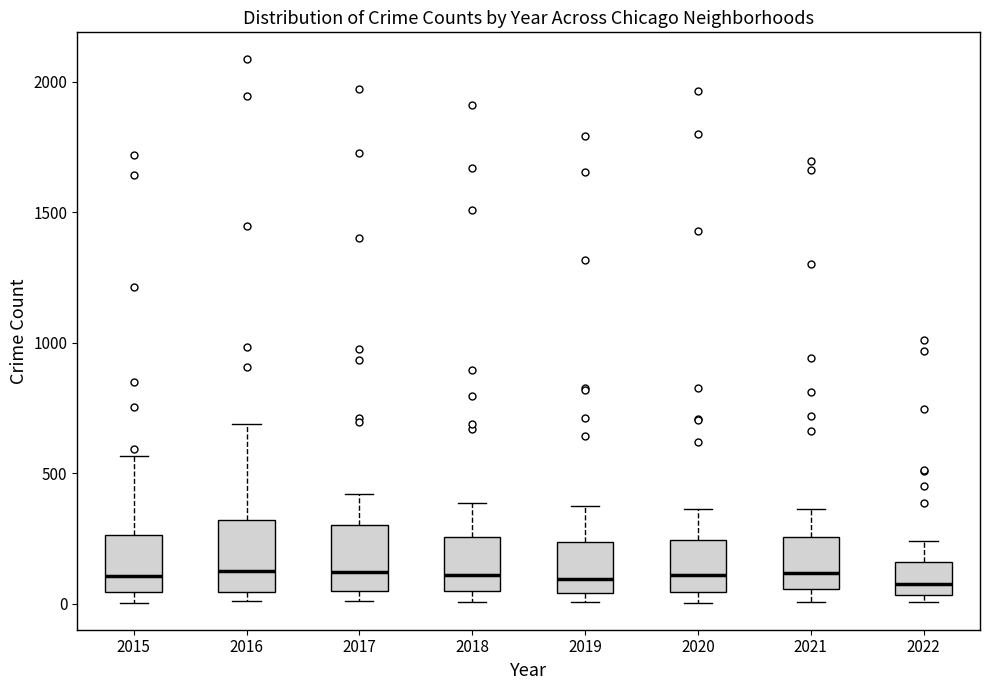

Reading left to right, transcribe this box plot: for each box, give where its median line is, the range the box spans, and where its two whiskers end, as read against the y-axis. The values are not printed on the chart, so give them approximately, as read against the axis.

2015: median 100, box 50 to 250, whiskers 0 to 550
2016: median 150, box 50 to 300, whiskers 0 to 700
2017: median 100, box 50 to 300, whiskers 0 to 400
2018: median 100, box 50 to 250, whiskers 0 to 400
2019: median 100, box 50 to 250, whiskers 0 to 400
2020: median 100, box 50 to 250, whiskers 0 to 350
2021: median 100, box 50 to 250, whiskers 0 to 350
2022: median 100, box 50 to 150, whiskers 0 to 250